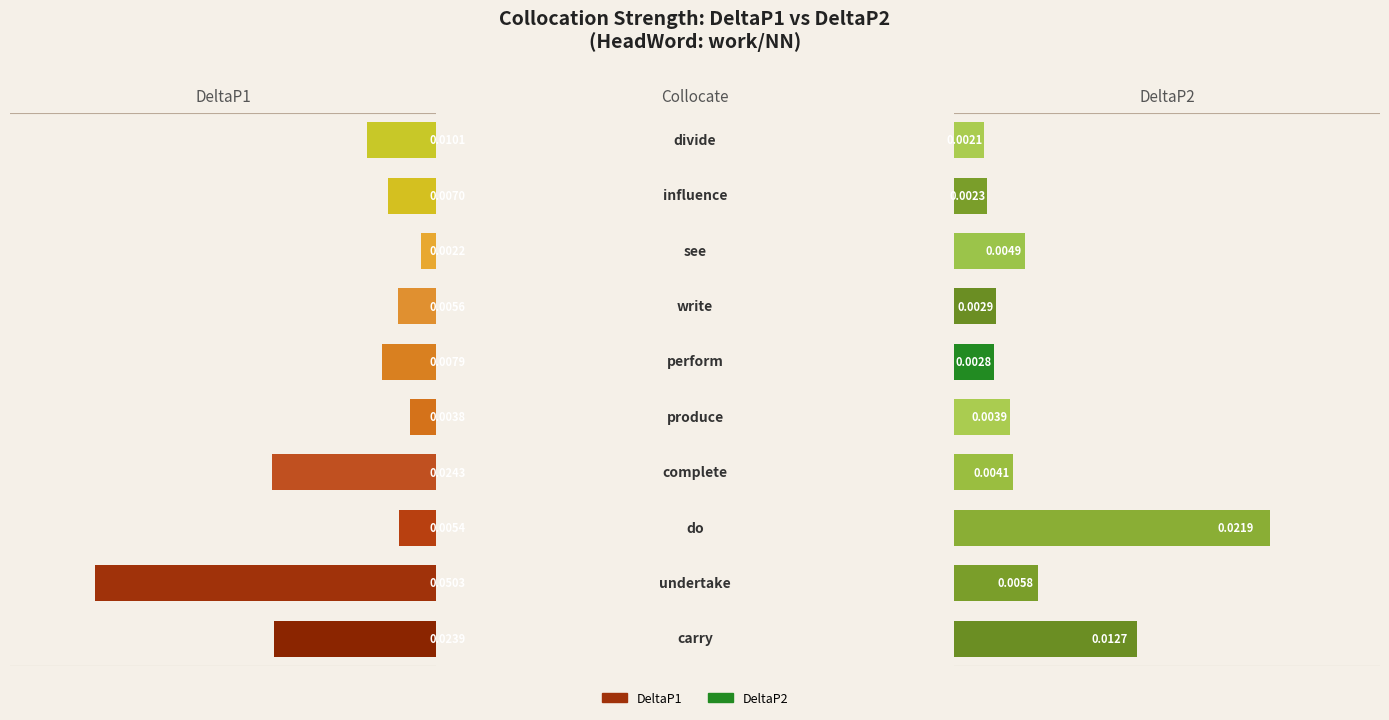

How many series are shown in this chart?

2